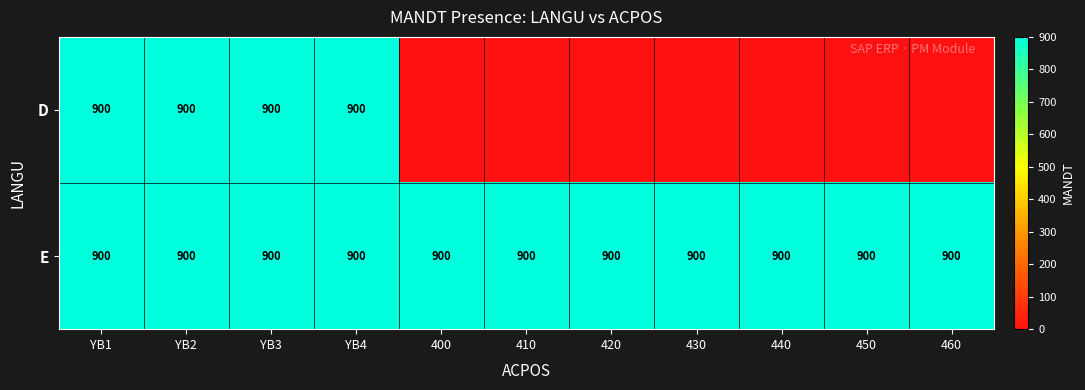

What is the total value across all series at YB2?

1800